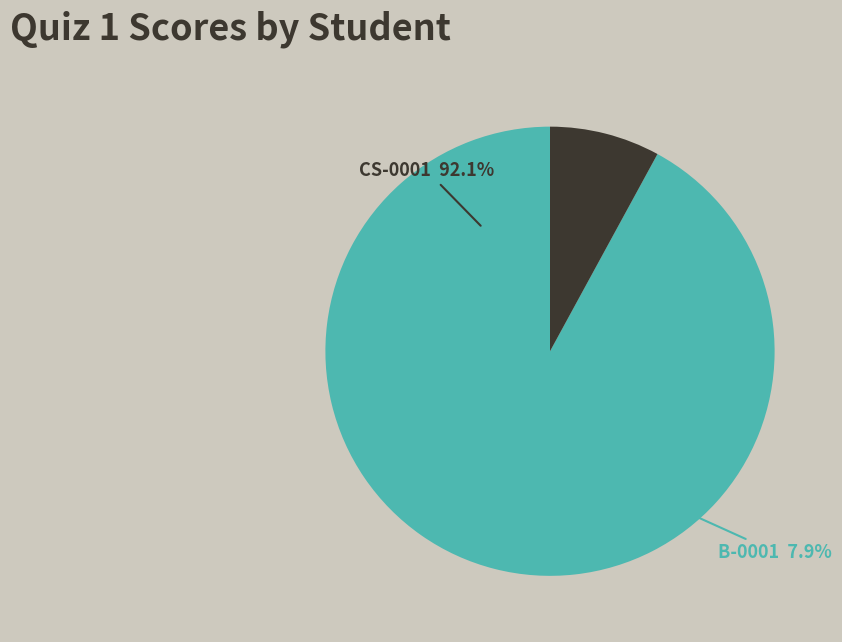

Which slice is the largest?

CS-0001